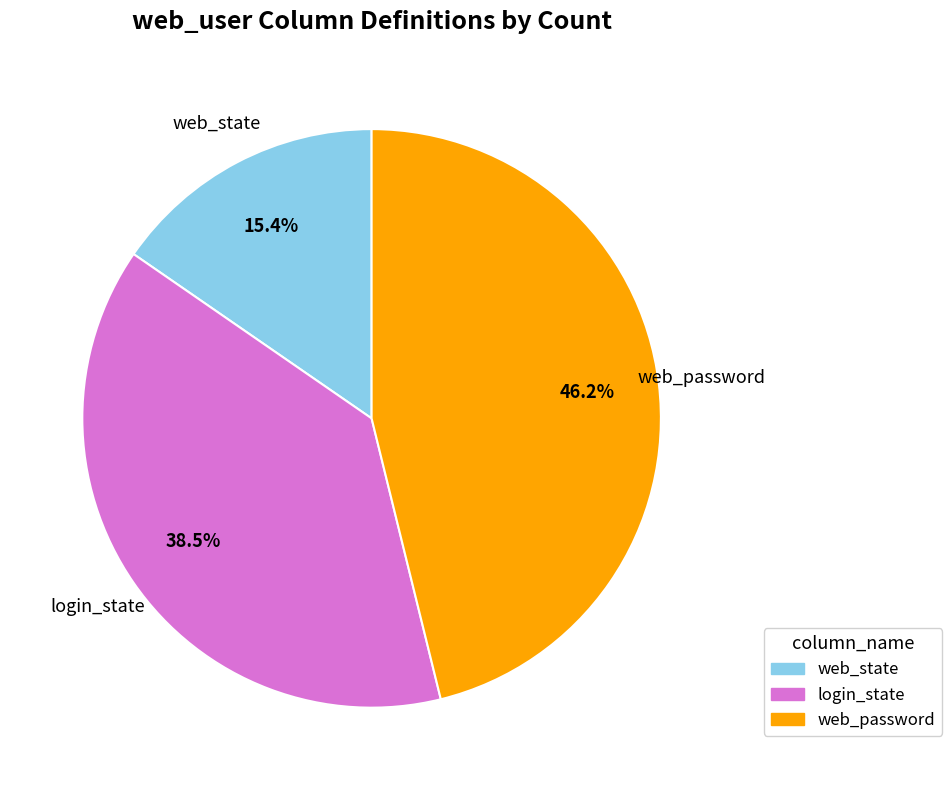

What is the largest slice in the pie chart?

web_password